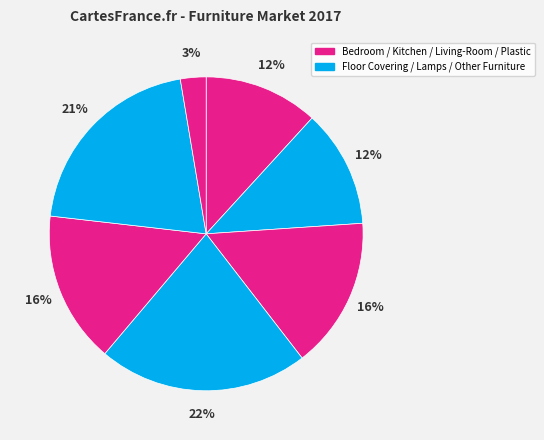

Count the number of slices in the pie.

7